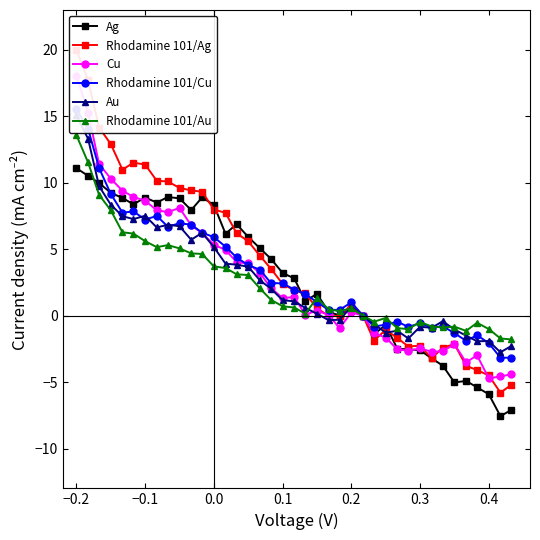

How many times do Au and Ag cross each other?

4